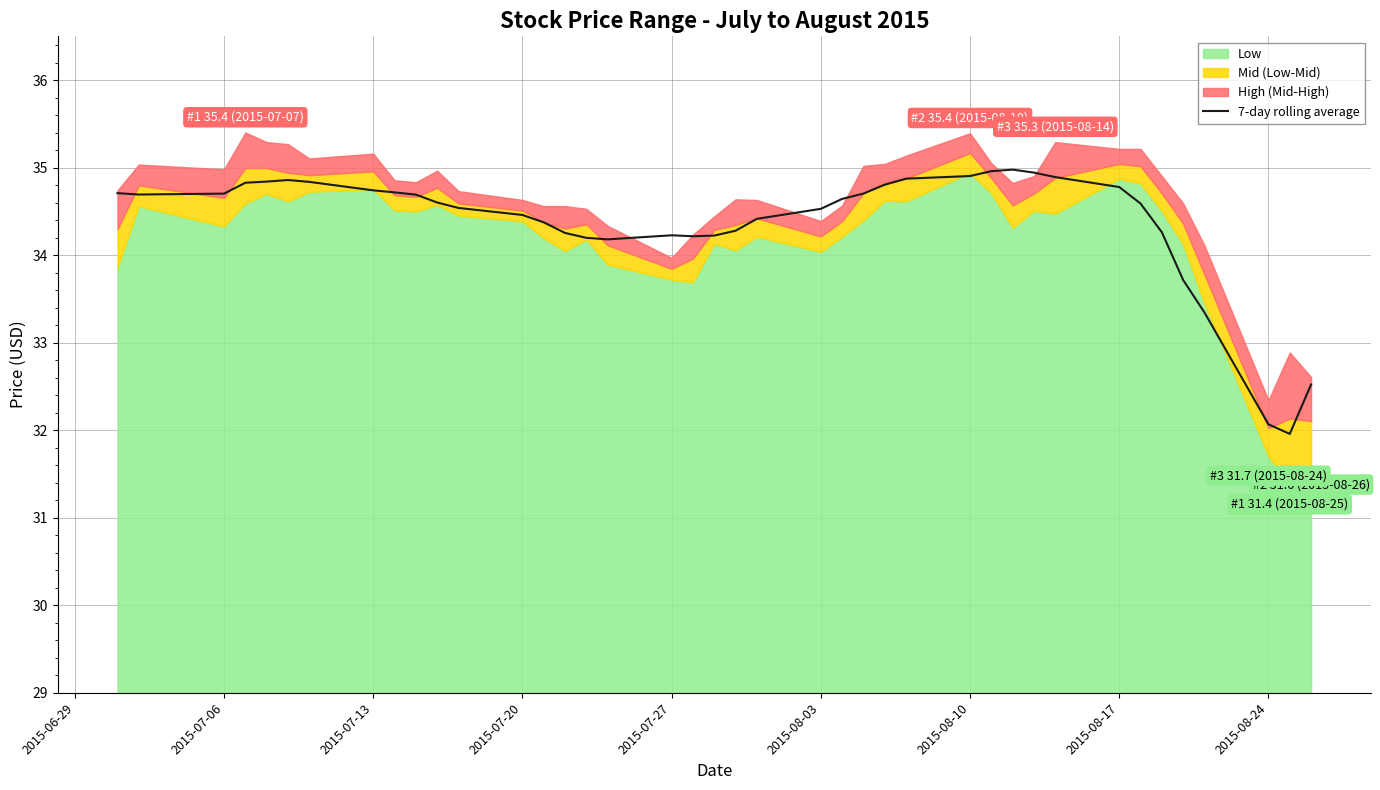

What is the minimum value for 7-day rolling average?

32.0